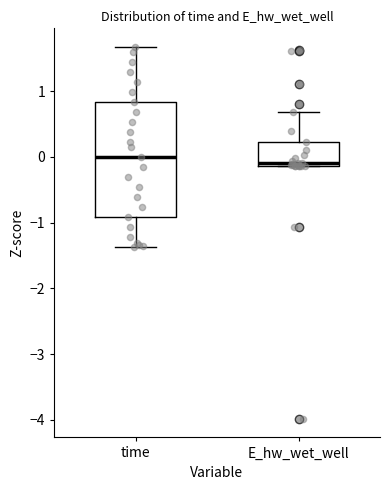

Reading left to right, transcribe this box plot: for each box, give where its median line is, the range the box spans, and where its two whiskers end, as read against the y-axis. The values are not printed on the chart, so give them approximately, as read against the axis.

time: median 0.0, box -0.9 to 0.8, whiskers -1.4 to 1.7
E_hw_wet_well: median -0.1 (just above the box's lower edge), box -0.1 to 0.2, whiskers -0.1 to 0.7